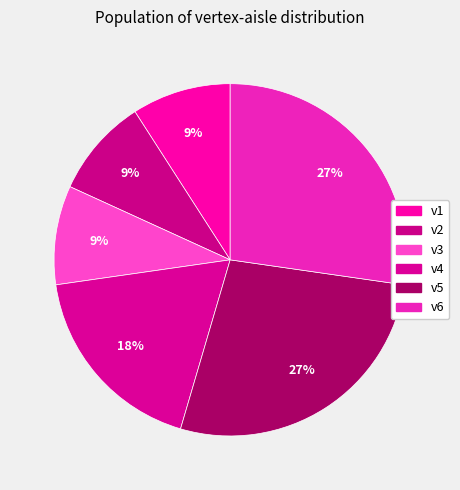

Is the sum of v1 and v5 greater than half?

No